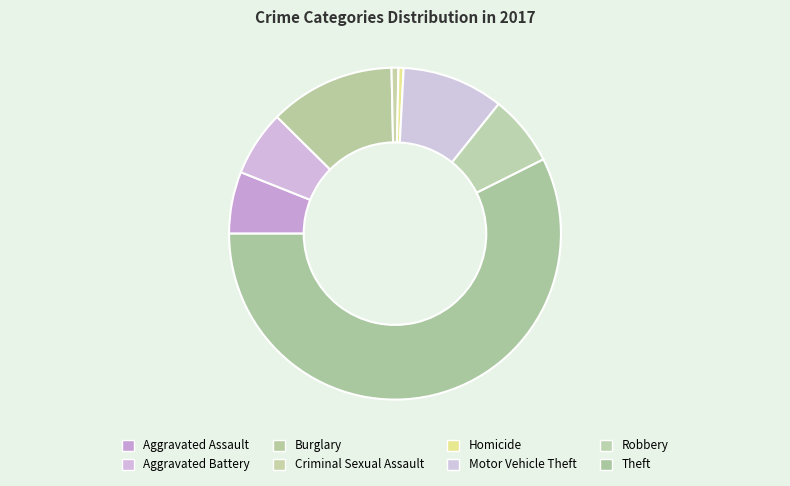

Rank the categories by value from highest to lowest.

Theft, Burglary, Motor Vehicle Theft, Robbery, Aggravated Battery, Aggravated Assault, Criminal Sexual Assault, Homicide